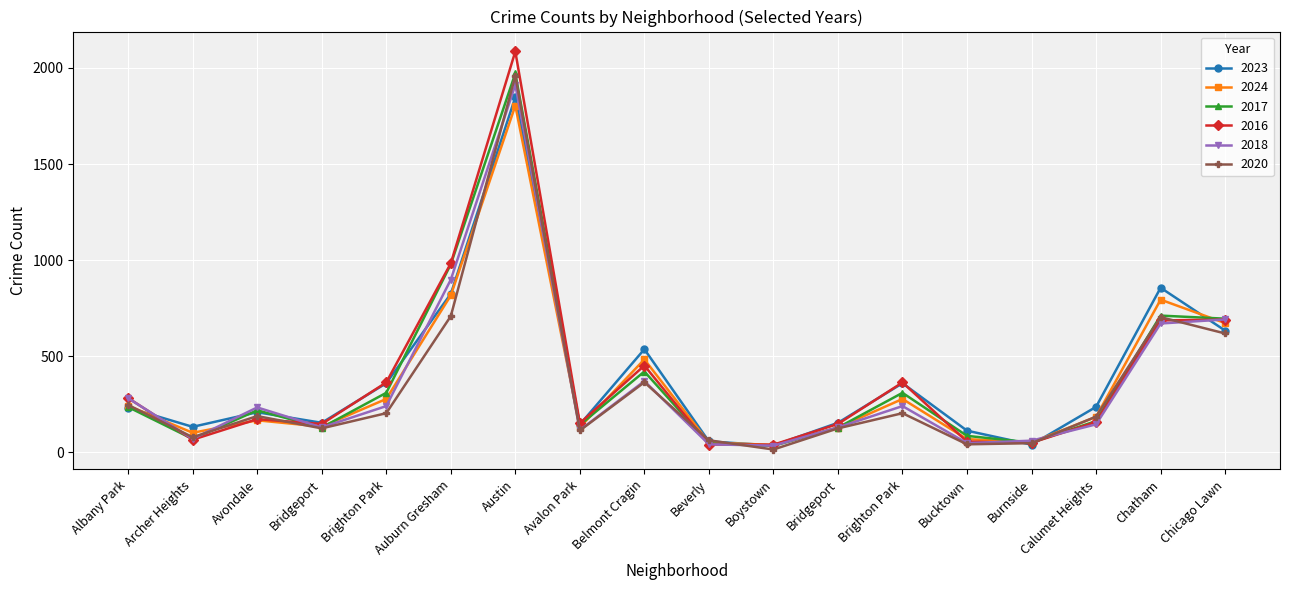

Does the chart have visible grid lines?

Yes